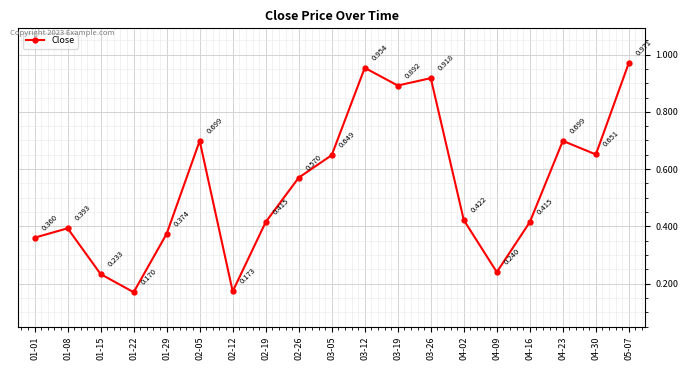

Count the number of data series in this chart.

1